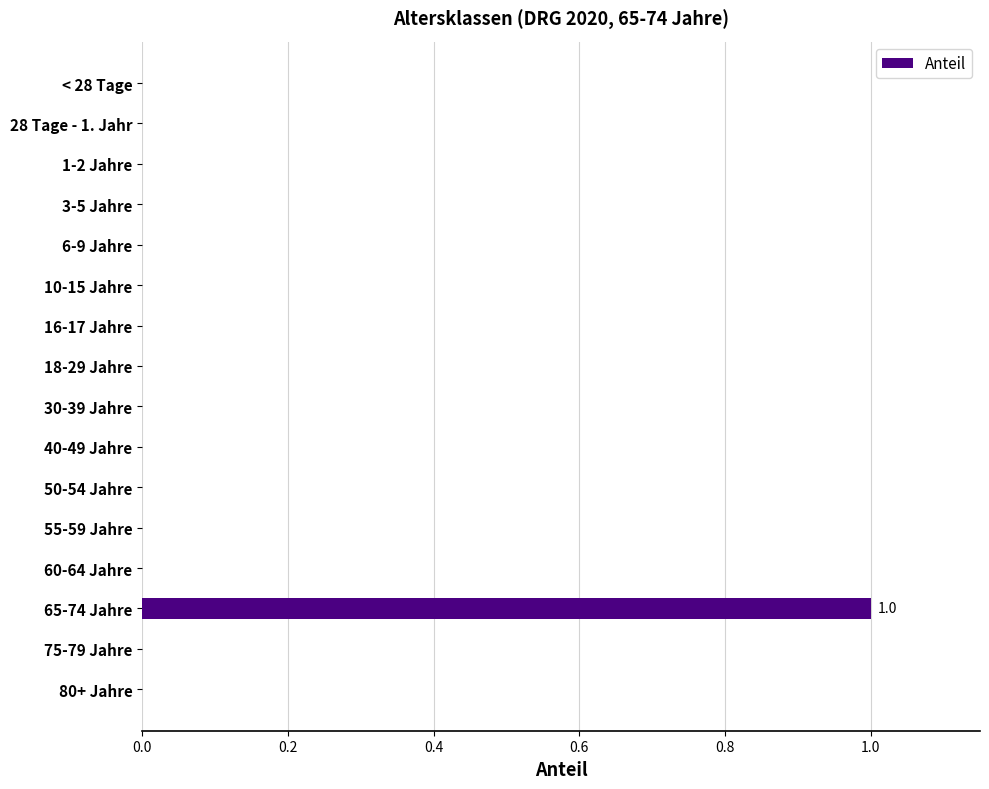

True or false: the data shows -1 at 80+ Jahre.

False